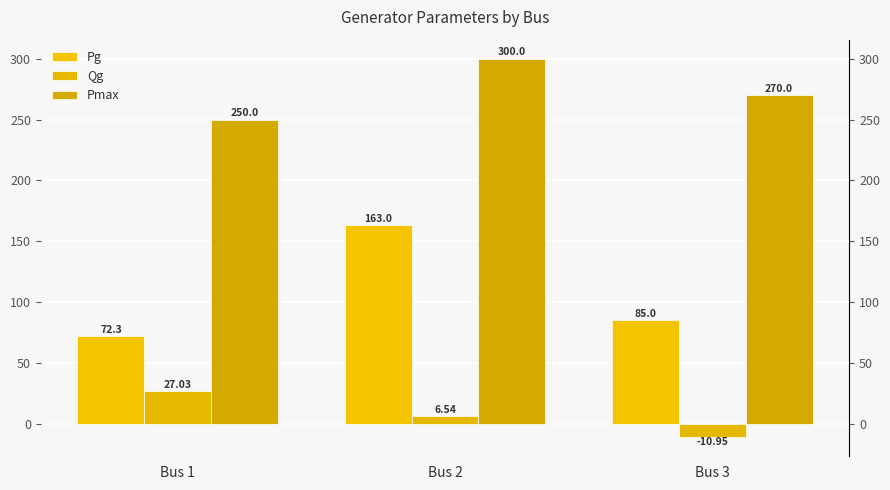

How many data points does each series have?

3